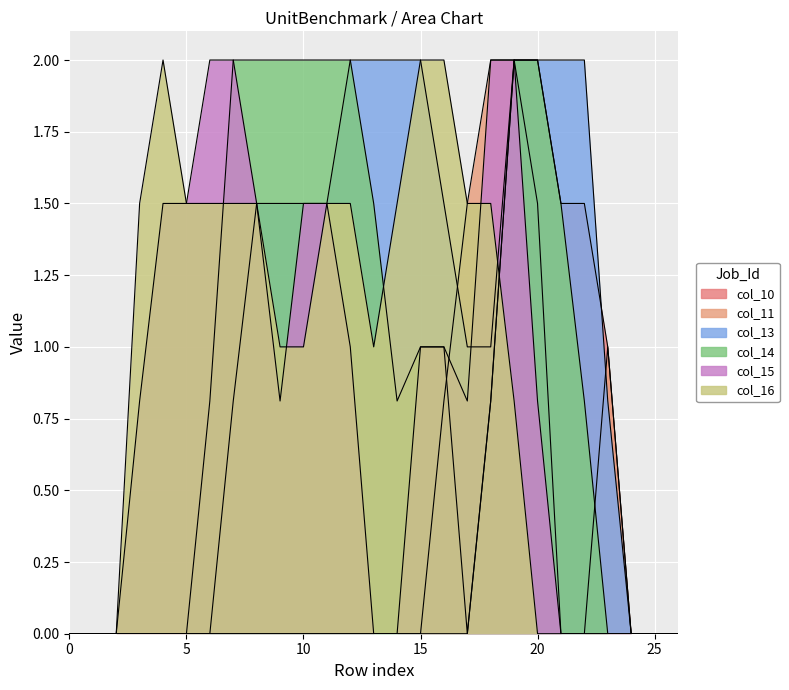

Between 19 and 24, which is larger?

19